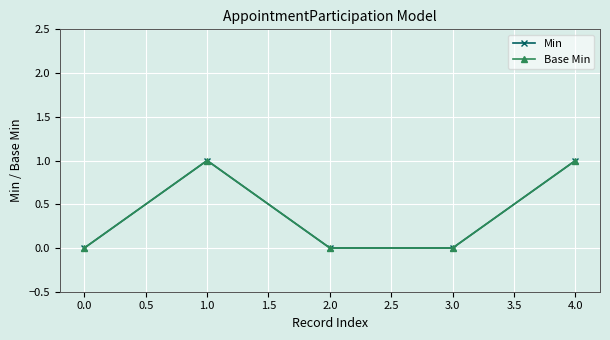

True or false: Min and Base Min cross at least once.

False